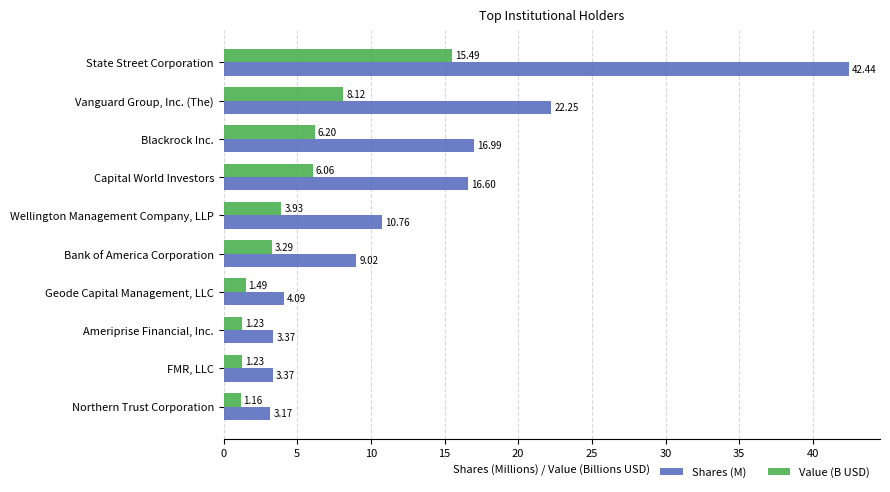

Rank the series by their maximum value, from lowest to highest.

Value (B USD), Shares (M)